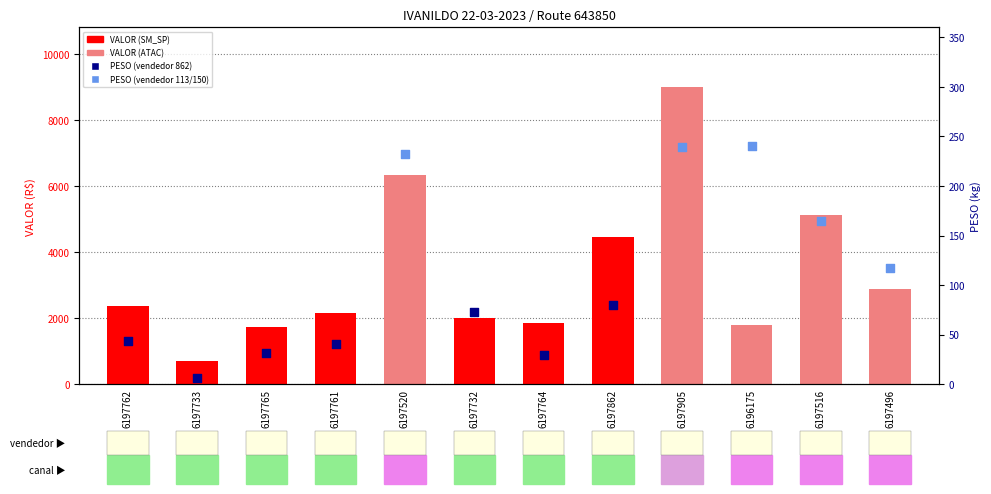

Which has a higher value, 6197764 or 6197496?

6197496